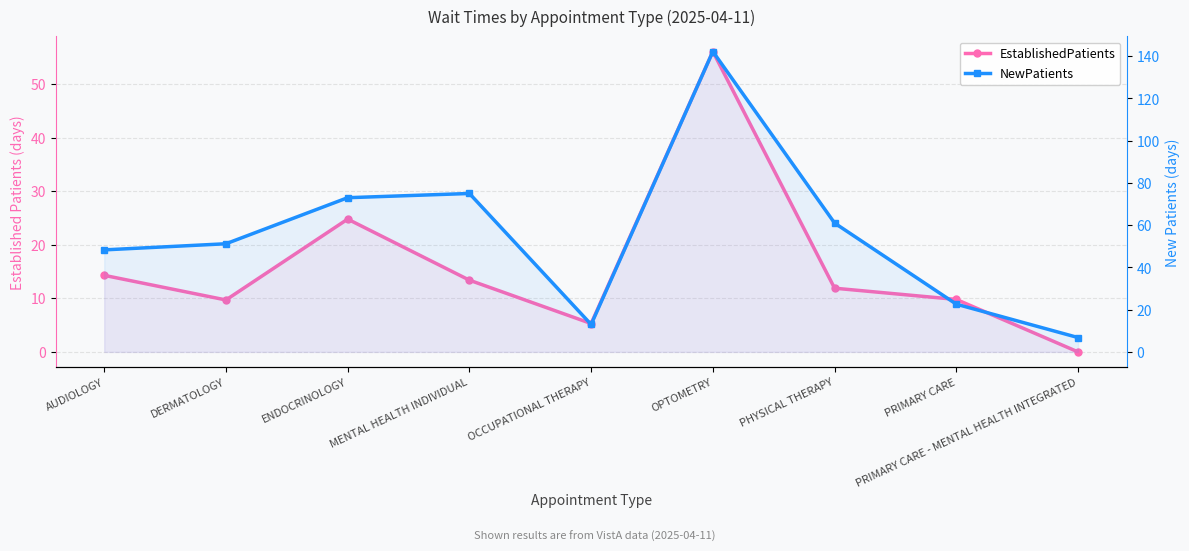

Which series changed the most between ENDOCRINOLOGY and MENTAL HEALTH INDIVIDUAL?

EstablishedPatients